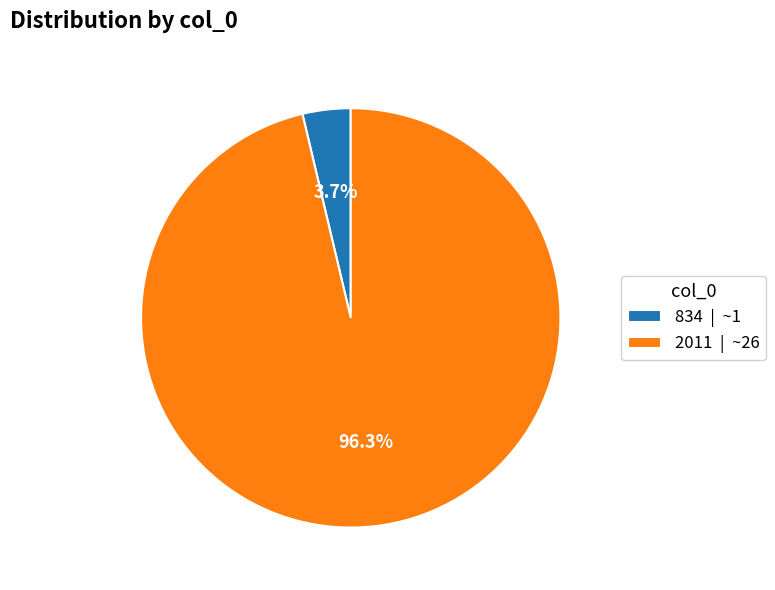

True or false: 834 accounts for 4% of the total.

True